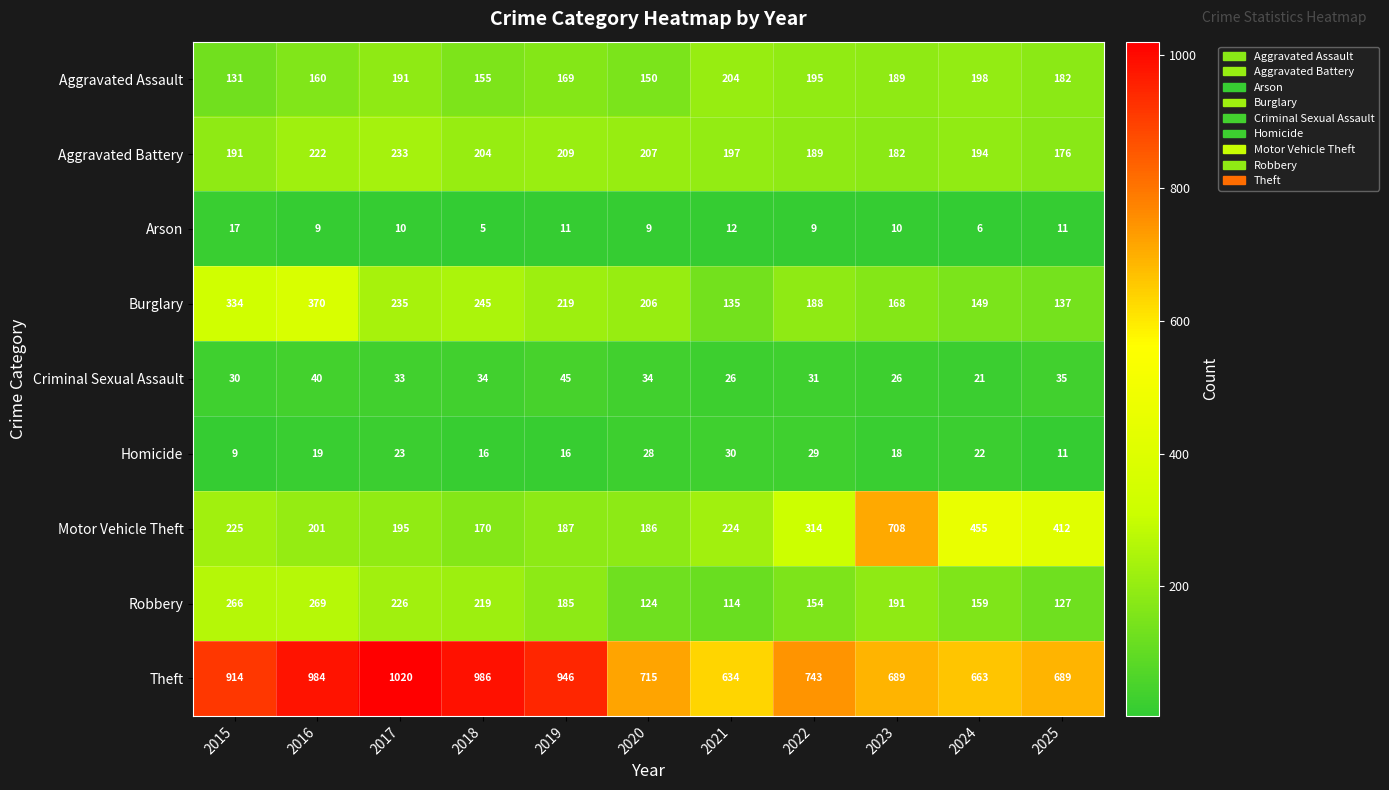

Which category has the highest value across all series?

2017